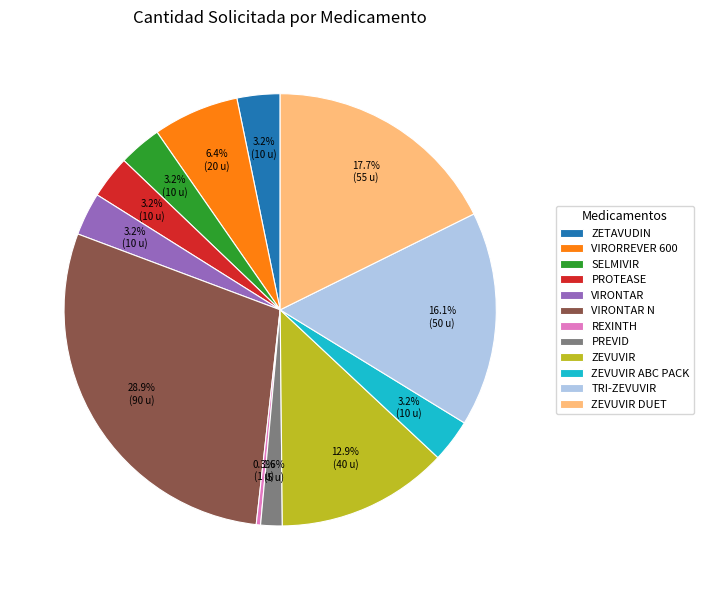

Which category has the smallest portion of the pie?

REXINTH